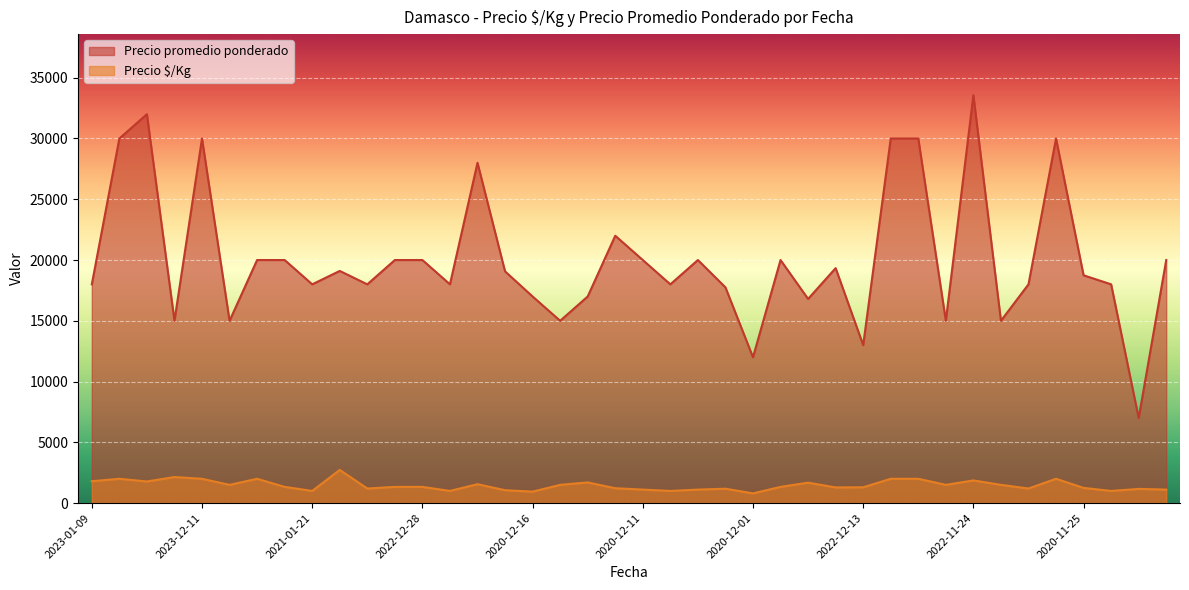

What is the average value of the Precio $/Kg series?

1463